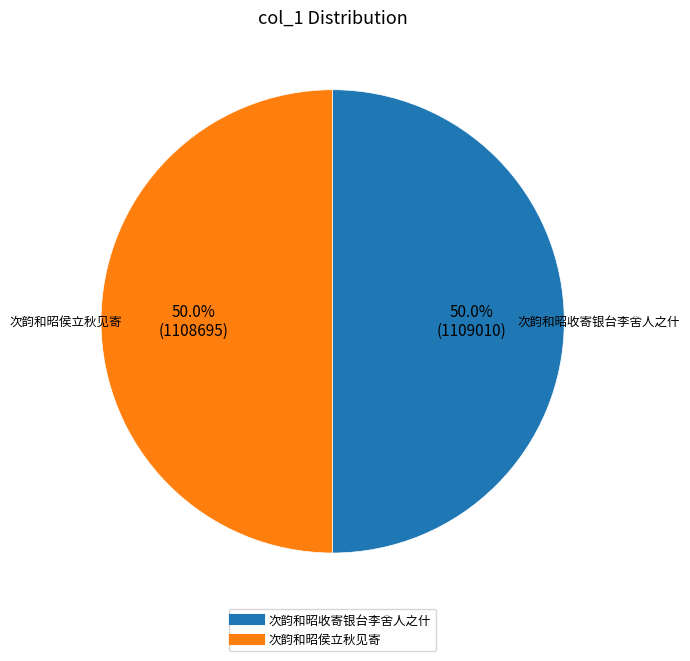

To the nearest percent, what is the combined percentage of 次韵和昭侯立秋见寄 and 次韵和昭收寄银台李舍人之什?

100%